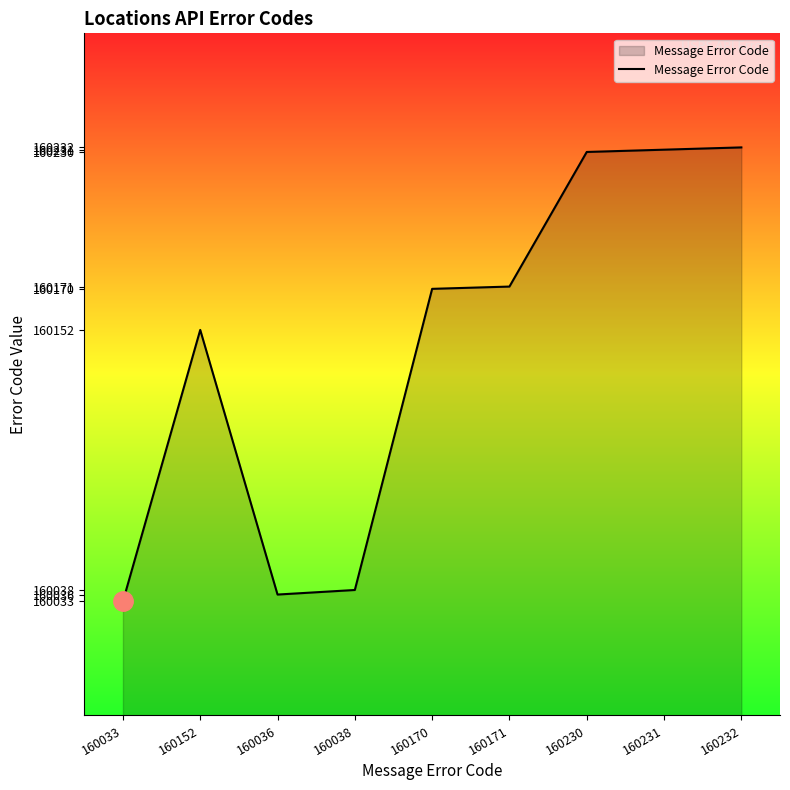

What is the difference between the maximum and minimum values?

199